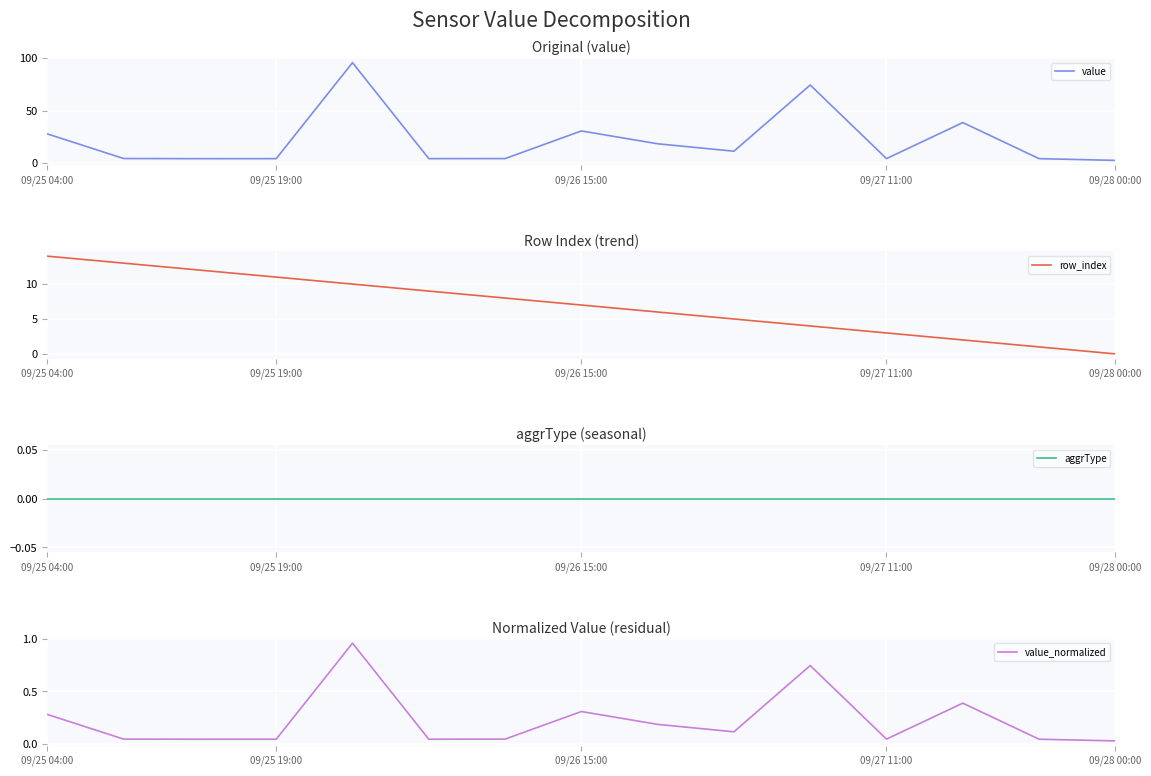

What is the sum of all value values?

328.7